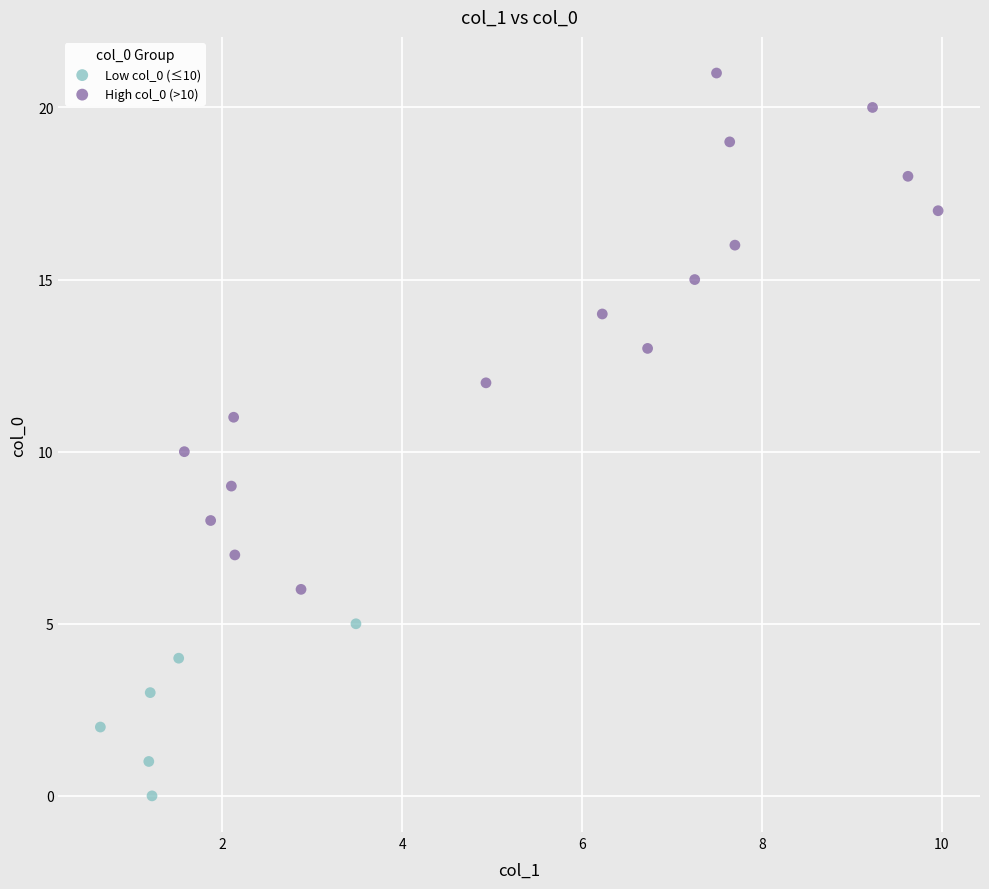

Which series reaches the maximum Y coordinate?

High col_0 (>10)